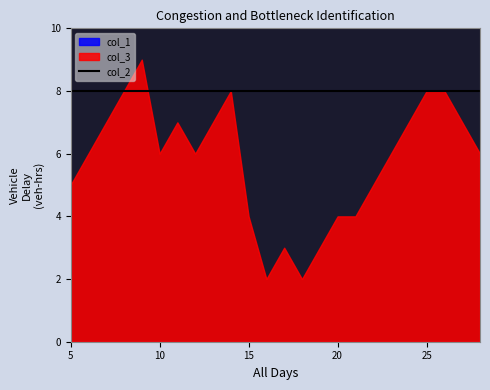

Does the chart have visible grid lines?

No